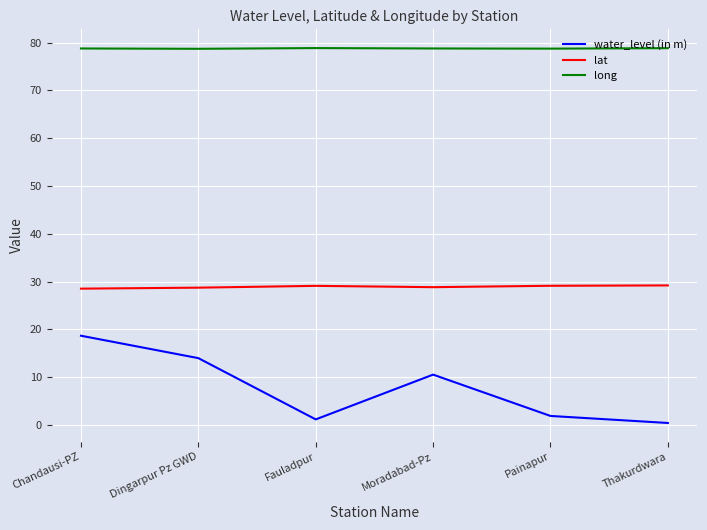

Which series has the largest range (max minus min)?

water_level (in m)